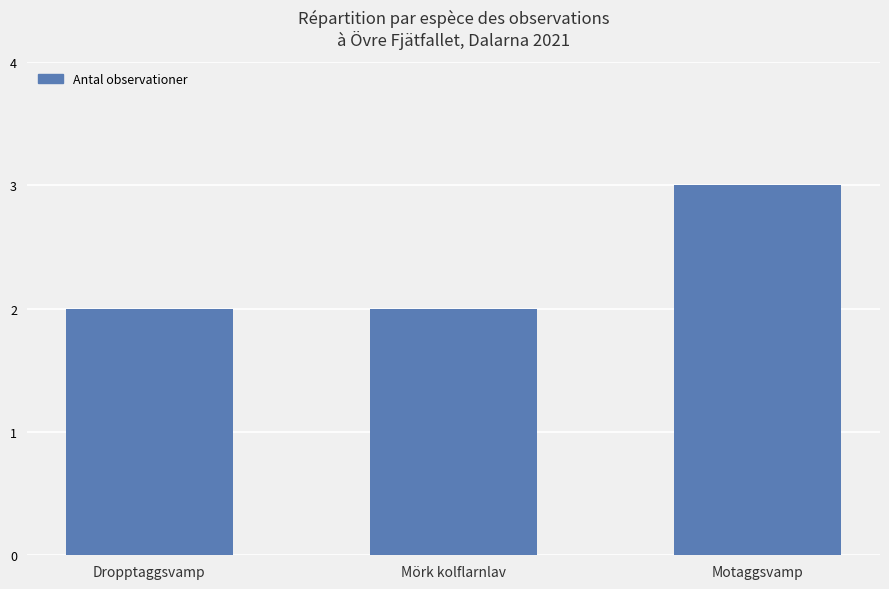

What is the value of the 2nd bar from the left?

2